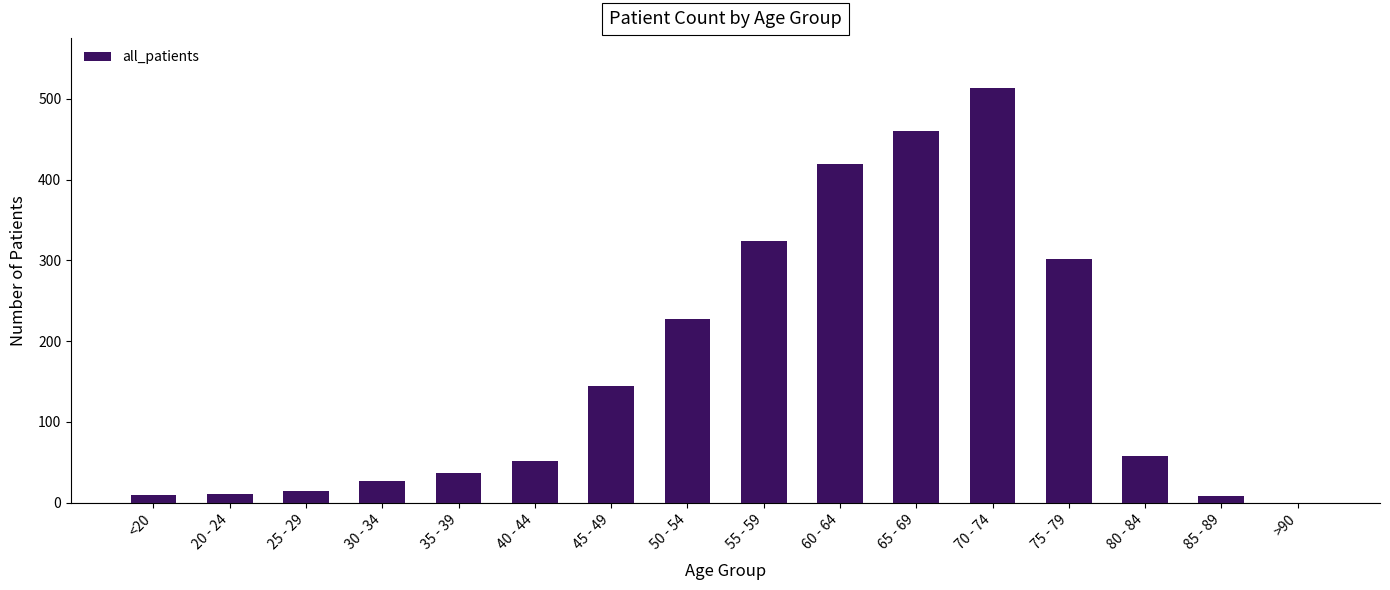

True or false: the data shows 83 at 80 - 84.

False